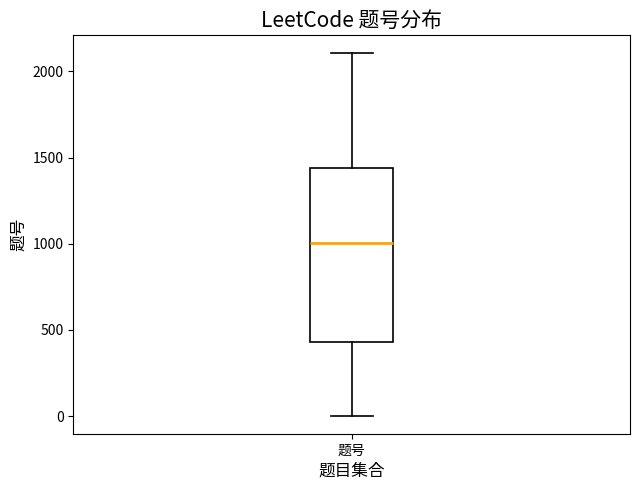

Where is the lower edge of the box for 题号 on the y-axis? The values are not printed on the chart, so give them approximately, as read against the axis.

450